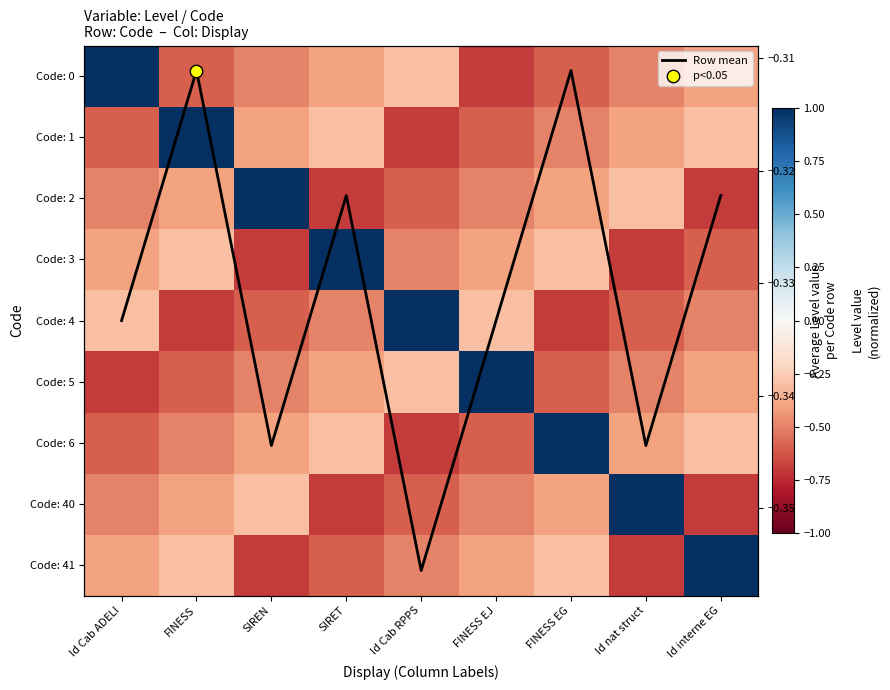

What is the total value across all series at FINESS?

-3.1